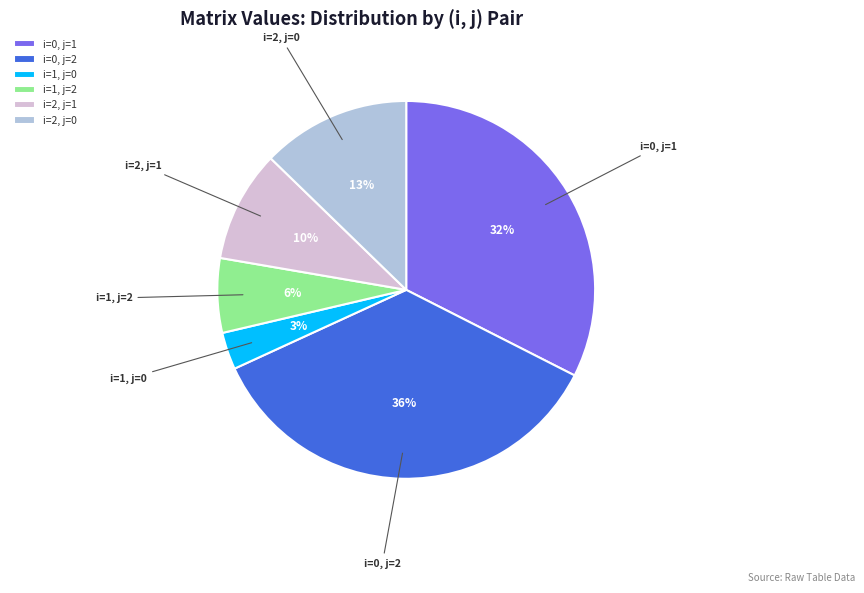

Does i=0, j=2 account for over 50% of the chart?

No